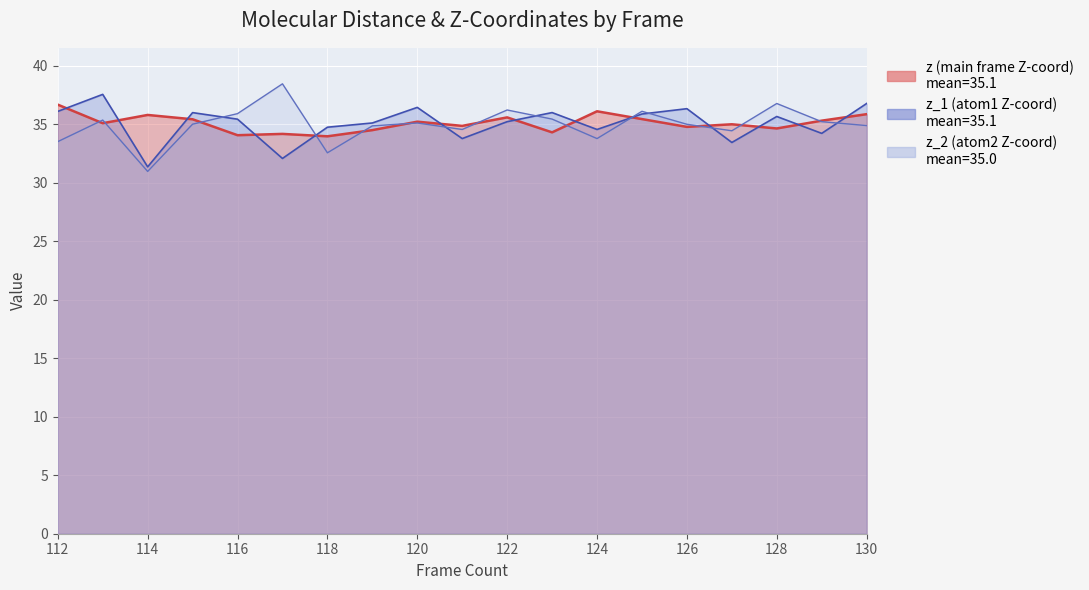

Which series has the largest range (max minus min)?

z_2